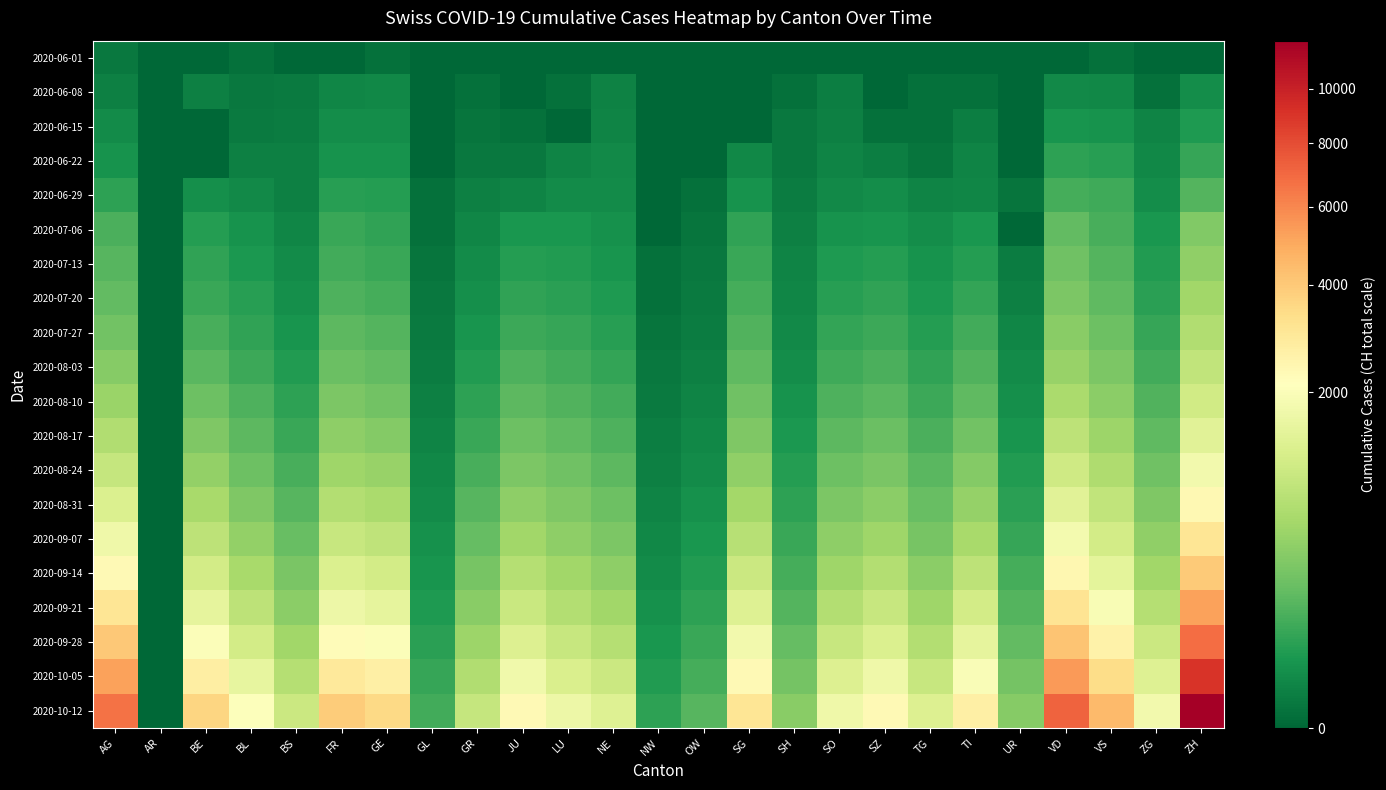

Which series has the largest total across all categories?

2020-10-12